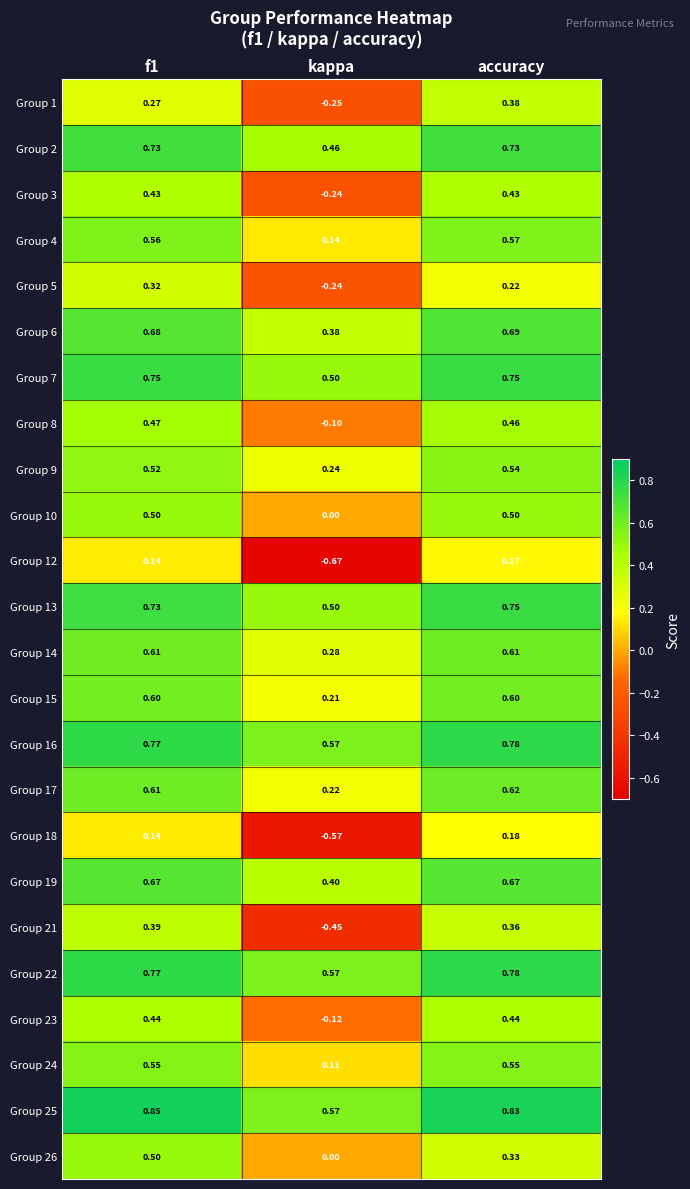

At which label is Group 1 closest to 0?

kappa